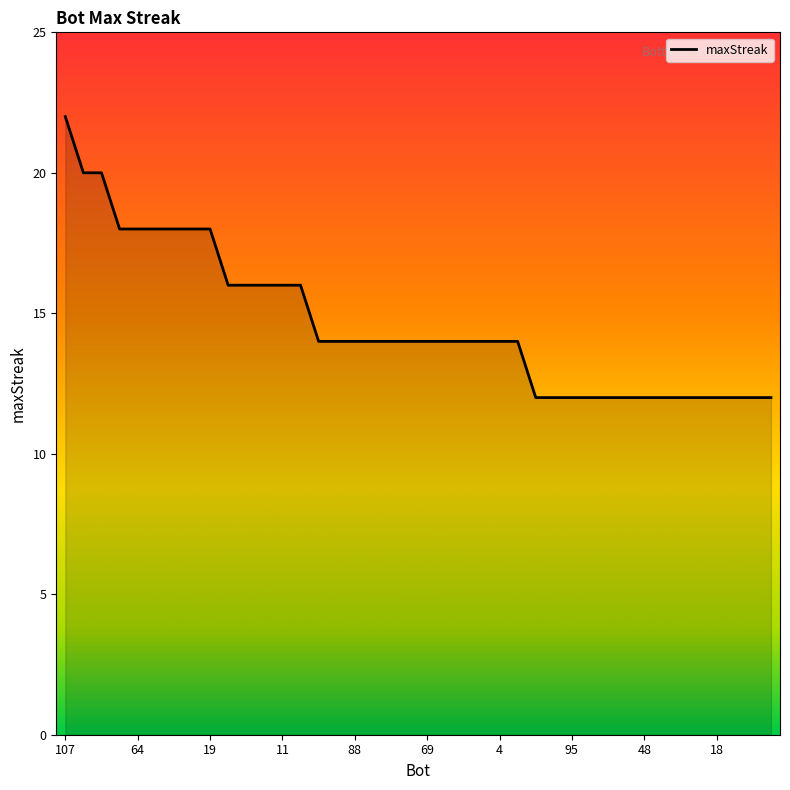

Reading left to right, list all the values displayed in this chart.

22	20	20	18	18	18	18	18	18	16	16	16	16	16	14	14	14	14	14	14	14	14	14	14	14	14	12	12	12	12	12	12	12	12	12	12	12	12	12	12